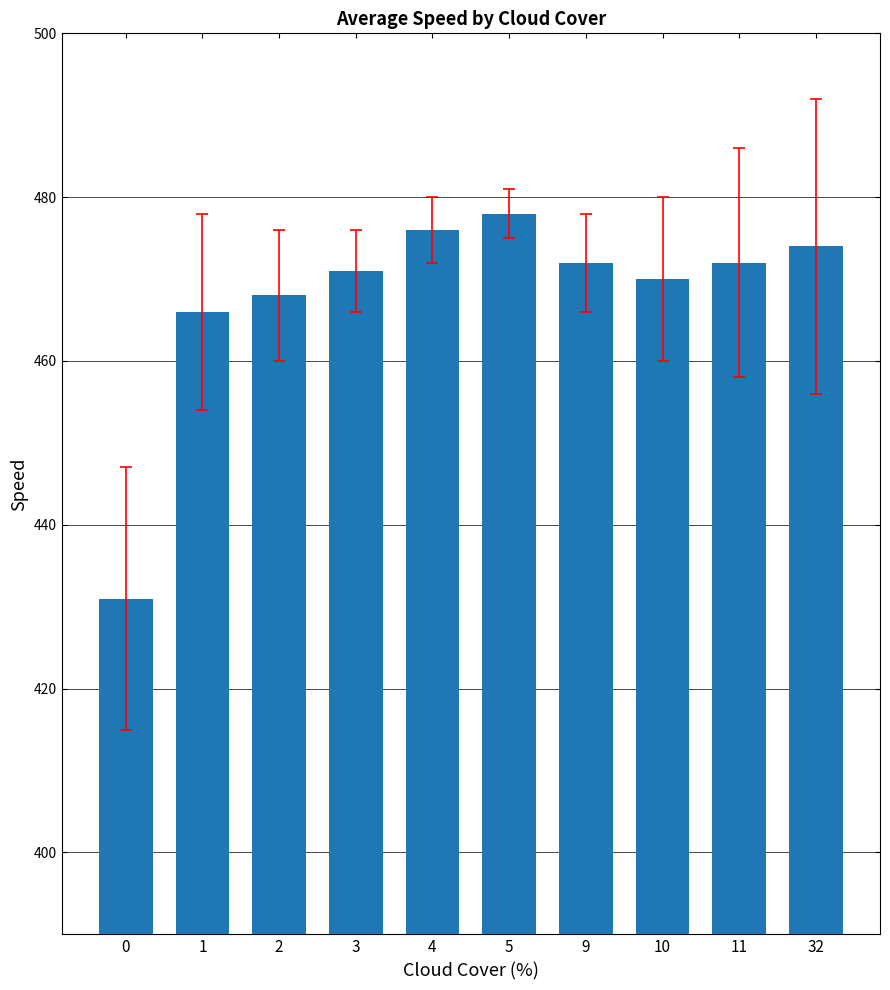

What is the maximum value shown in the chart?

478